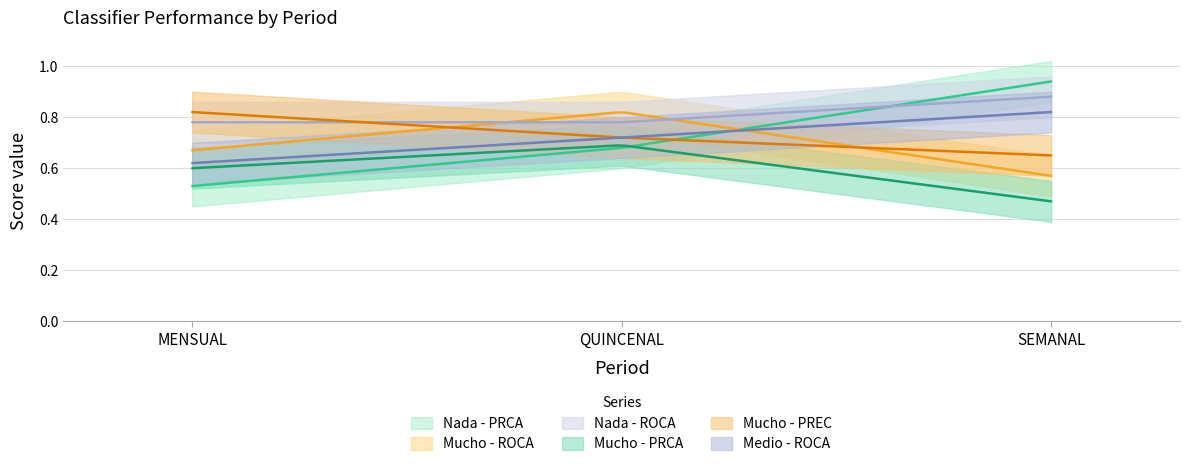

Which has a higher value, MENSUAL or QUINCENAL?

QUINCENAL